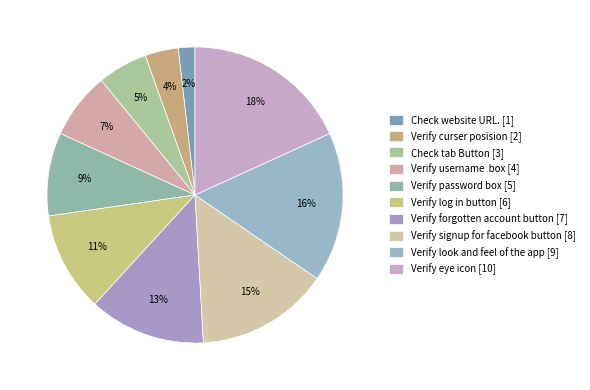

What is the ratio of the value at Check tab Button to the value at Verify forgotten account button?

0.4